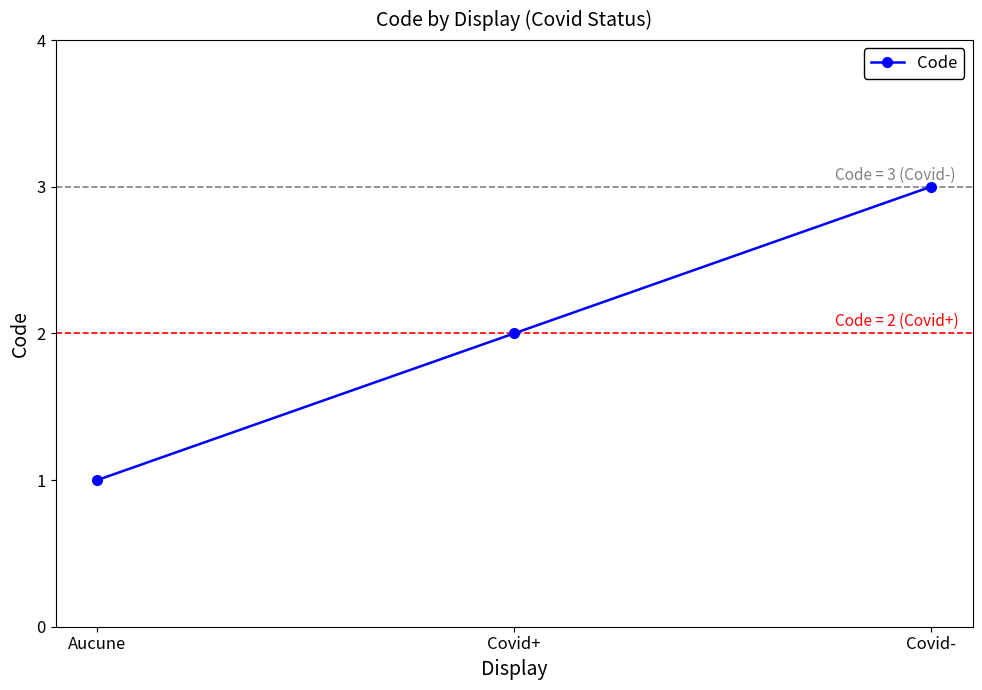

Which has a higher value, Covid+ or Aucune?

Covid+